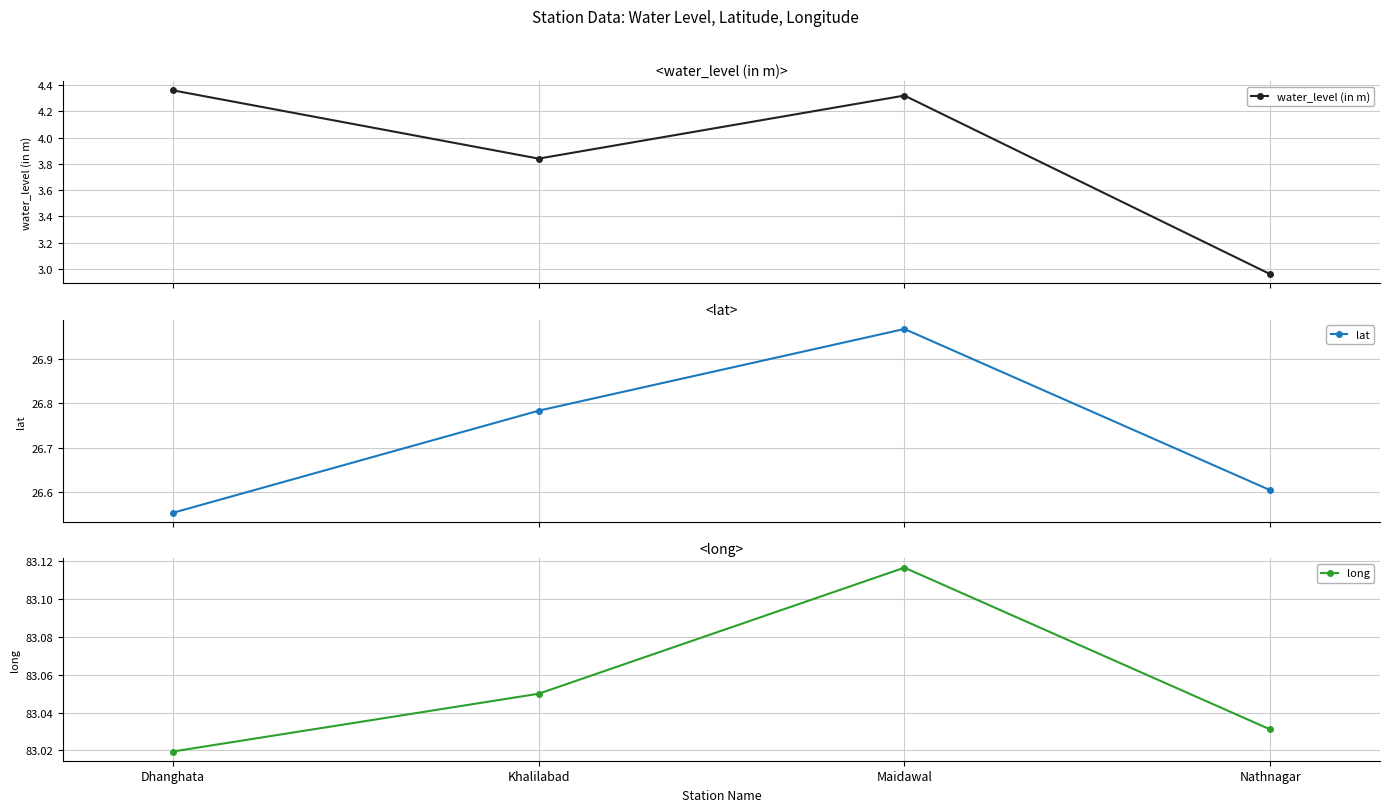

True or false: lat and water_level (in m) intersect in this chart.

False